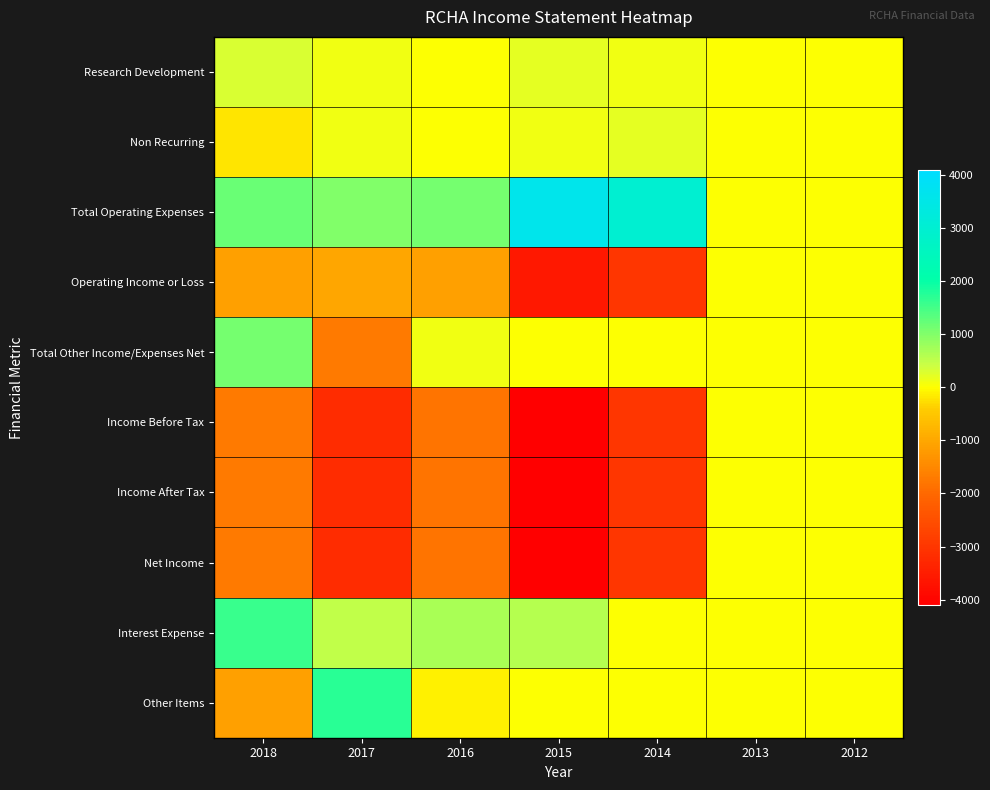

What is the total value across all series at 2015?

-11400